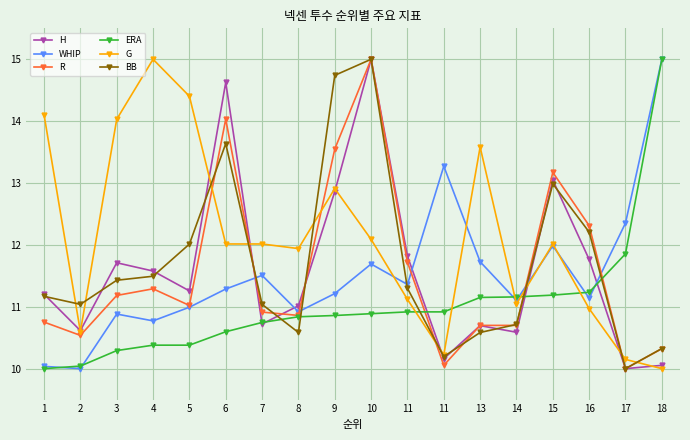

Which category has the lowest value in the BB series?

17